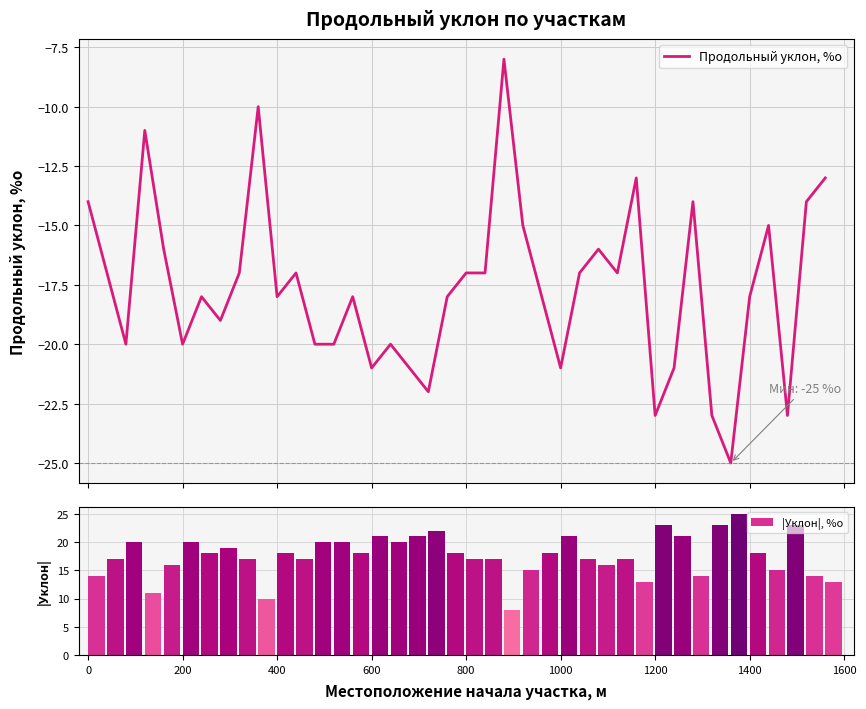

What is the average value of the |Уклон|, %о series?

18